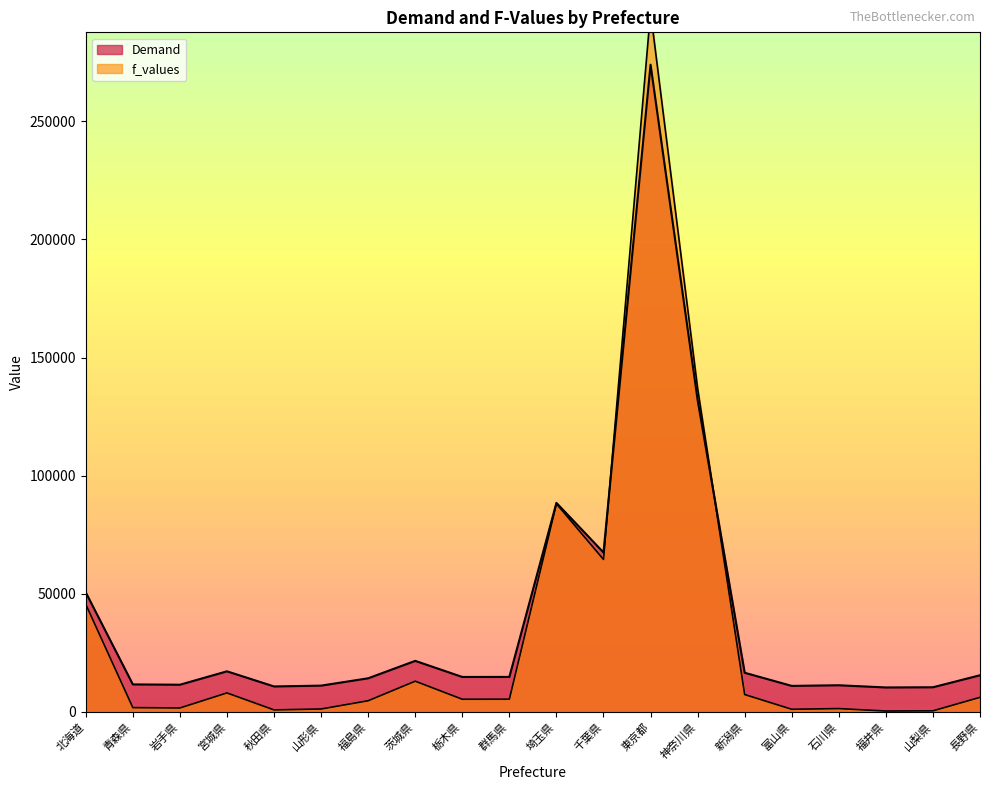

Where is f_values nearest to the value 148354?

神奈川県